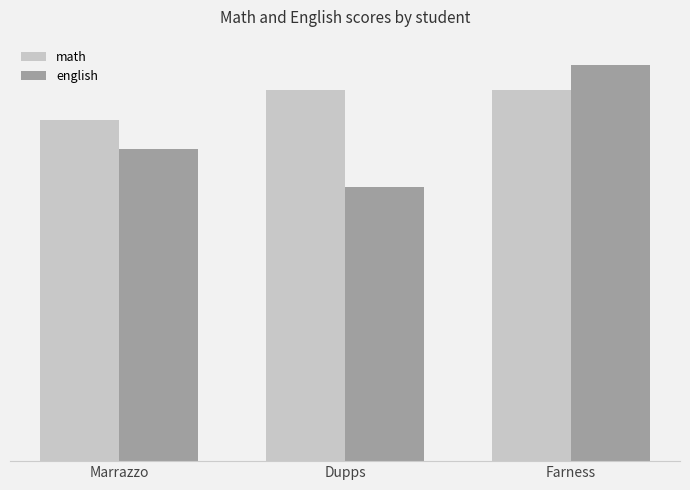

At which label is english closest to 79?

Marrazzo